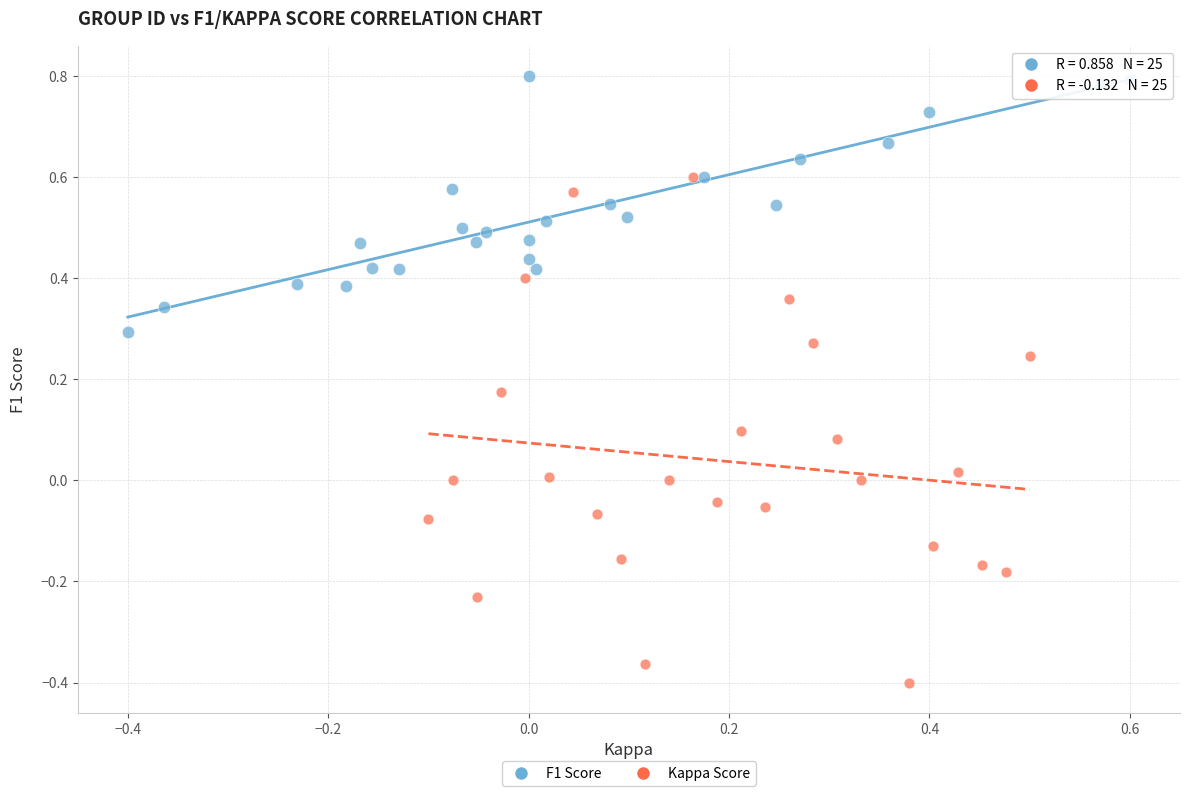

Which series contains the lowest Y value?

Kappa Score